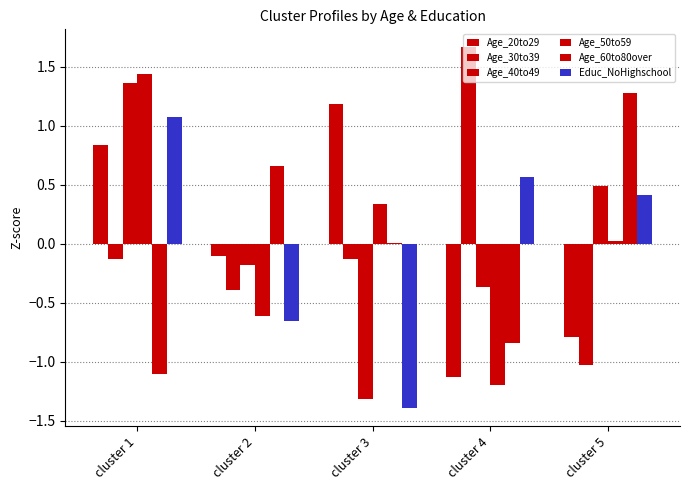

How many positive values does the Age_40to49 series have?

2